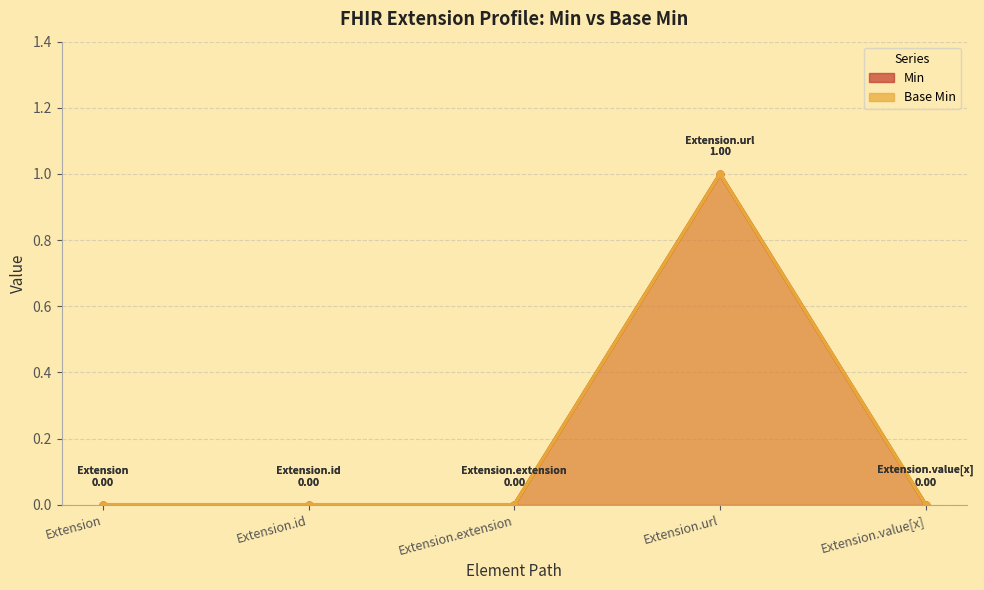

True or false: Base Min and Min intersect in this chart.

False